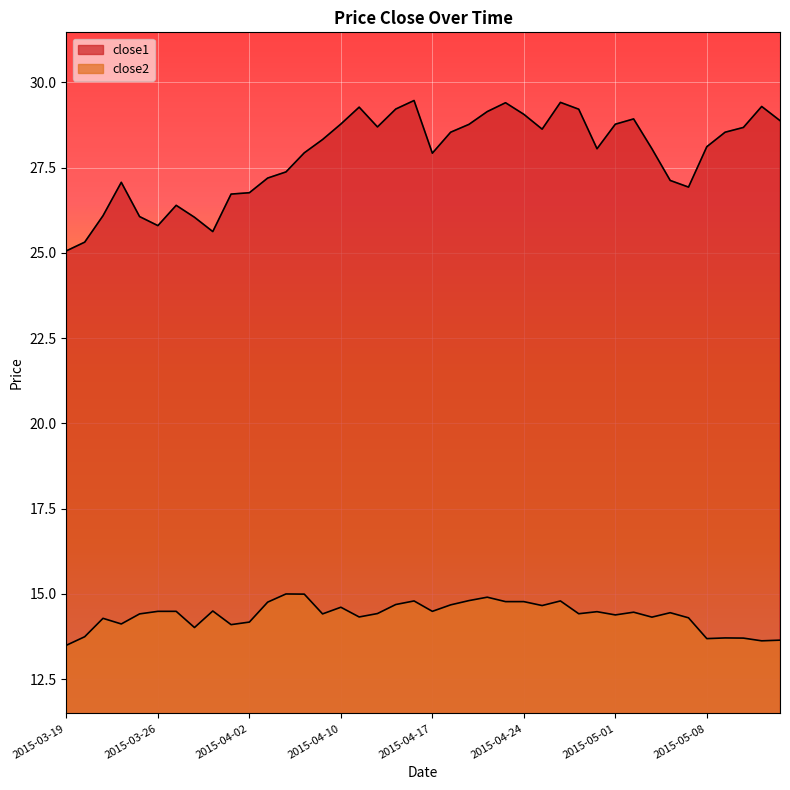

Which series changed the most between 2015-04-10 and 2015-05-11?

close2